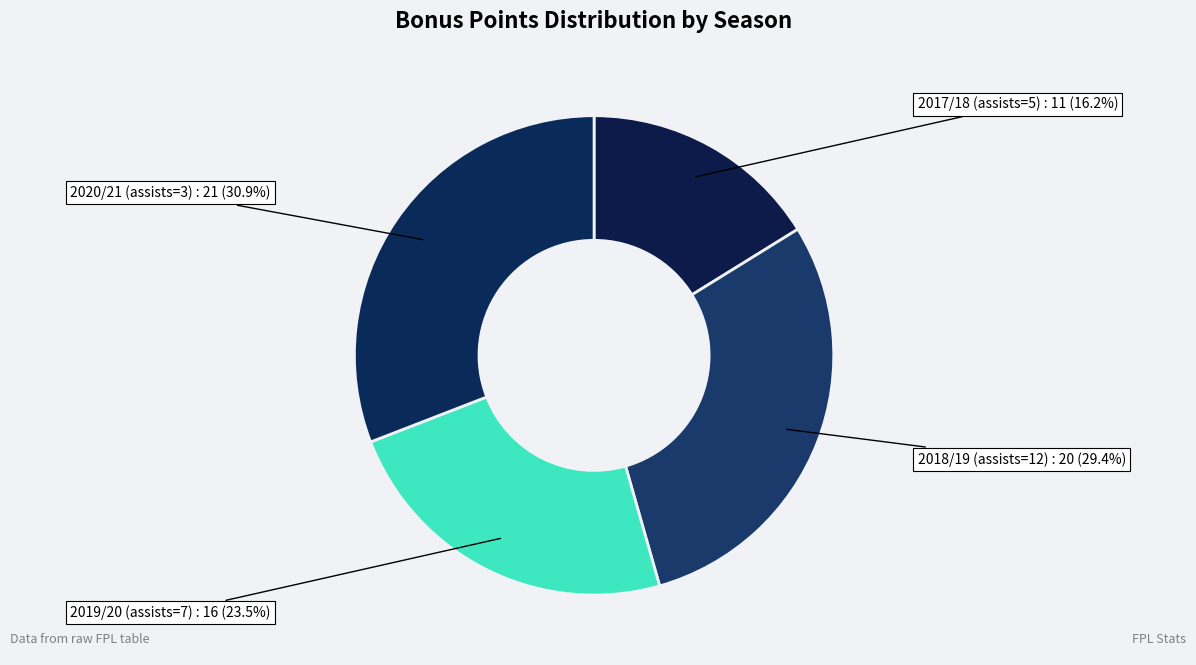

To the nearest percent, what is the difference between the largest and smallest slice percentages?

15%